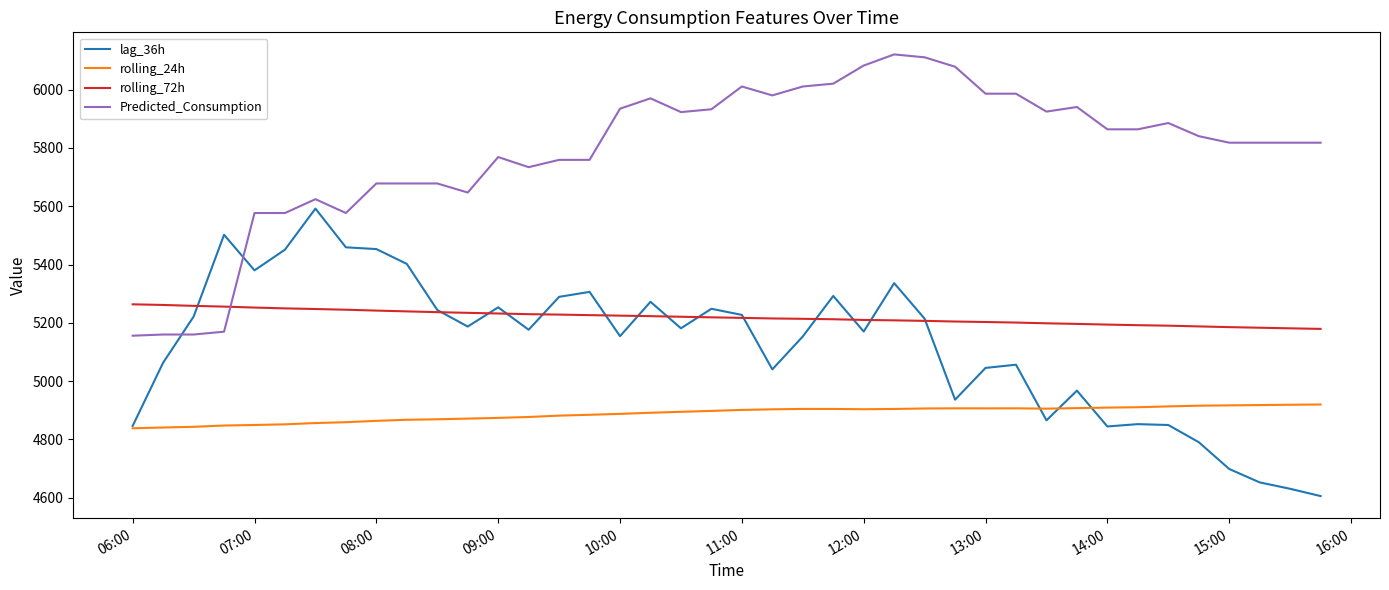

True or false: Predicted_Consumption and lag_36h cross at least once.

True